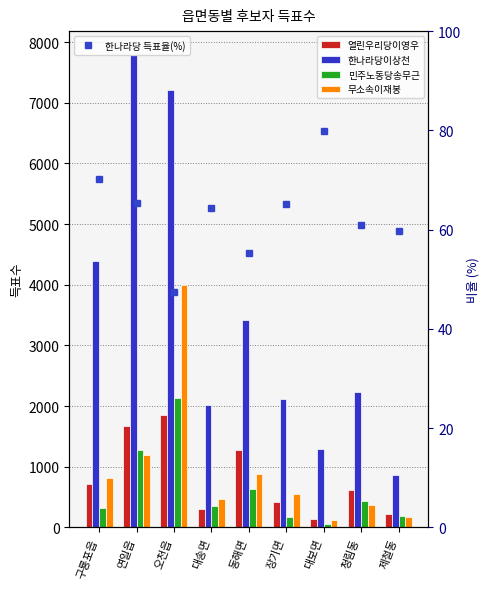

The value of 열린우리당이영우 at 구룡포읍 is 1087.7. True or false?

False